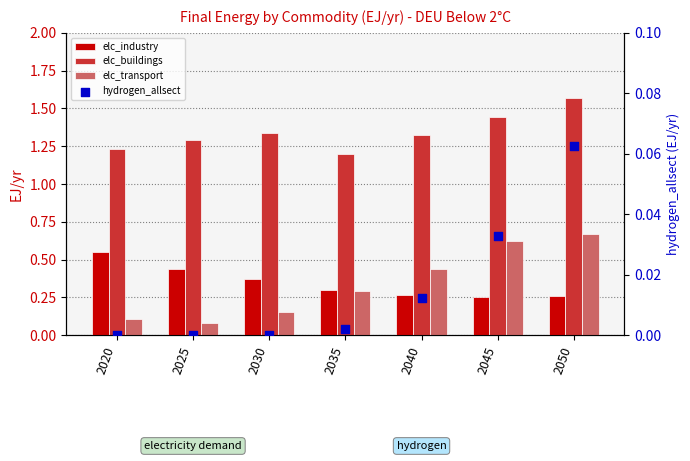

Which series has the largest total across all categories?

elc_buildings